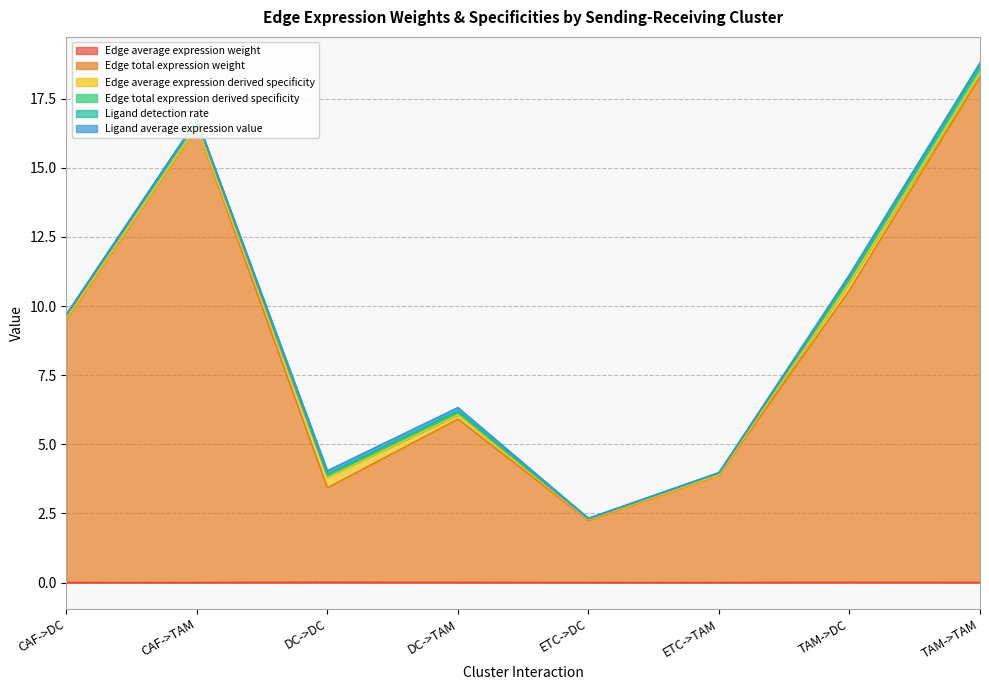

The value of Edge total expression weight at ETC->TAM is 6.6. True or false?

False